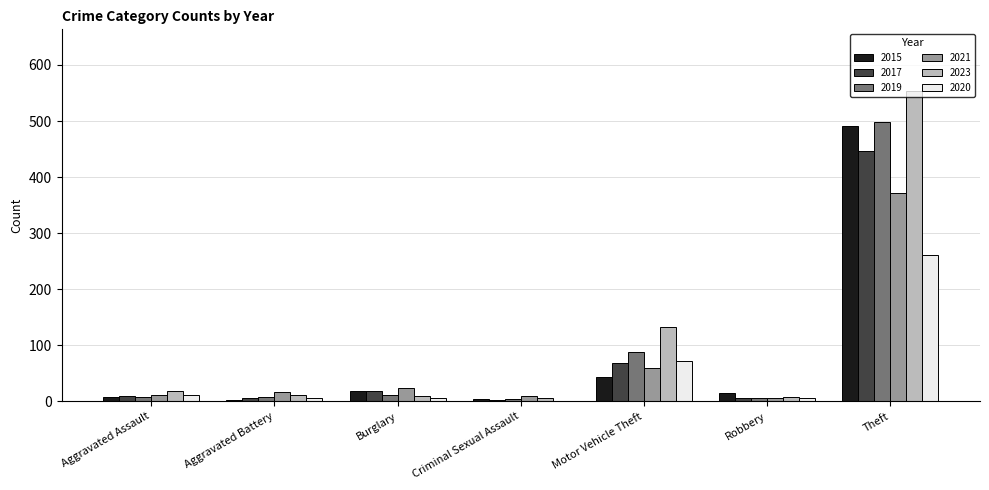

At which label is 2017 closest to 224?

Motor Vehicle Theft